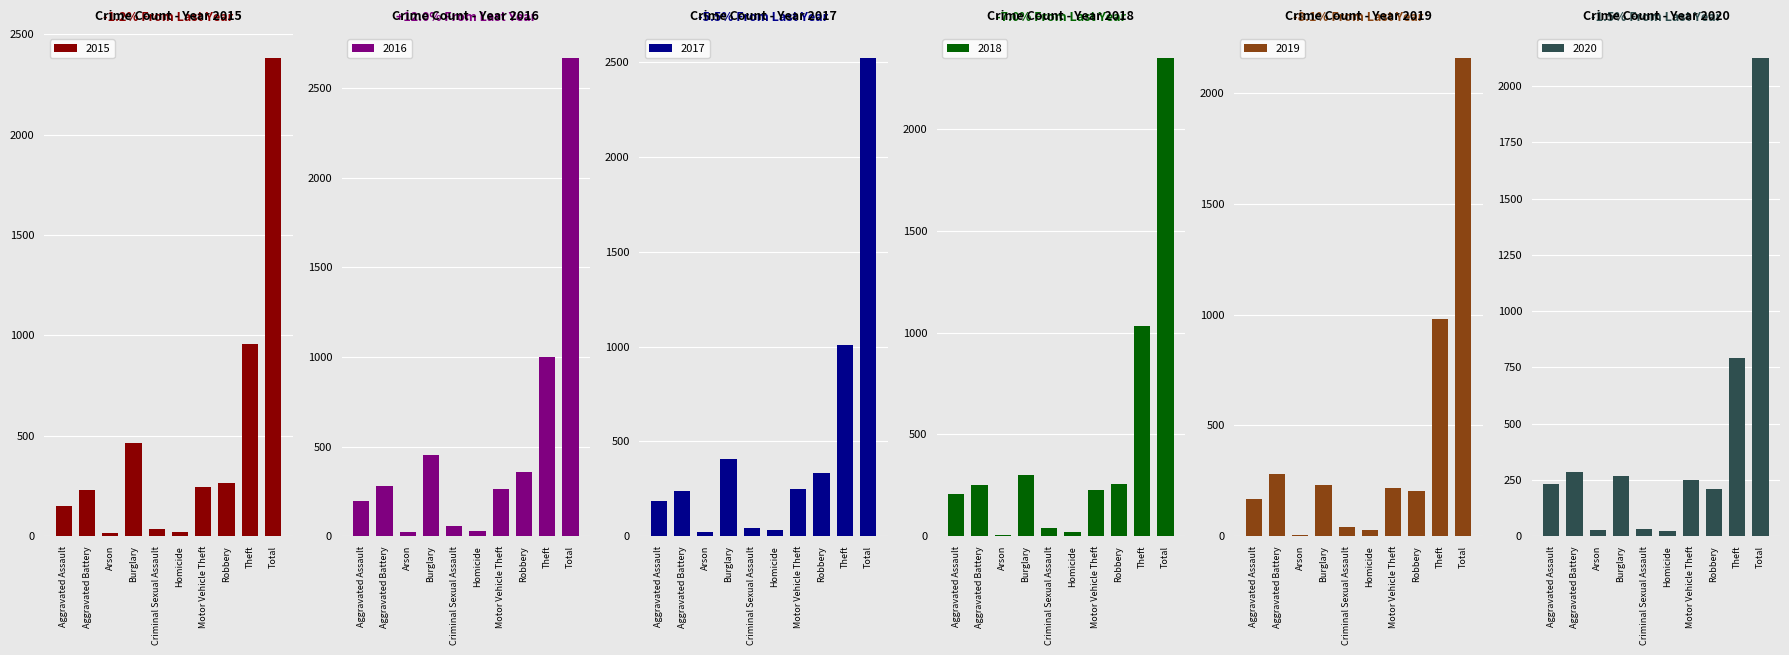

What are all the series names shown in the legend?

2015, 2016, 2017, 2018, 2019, 2020